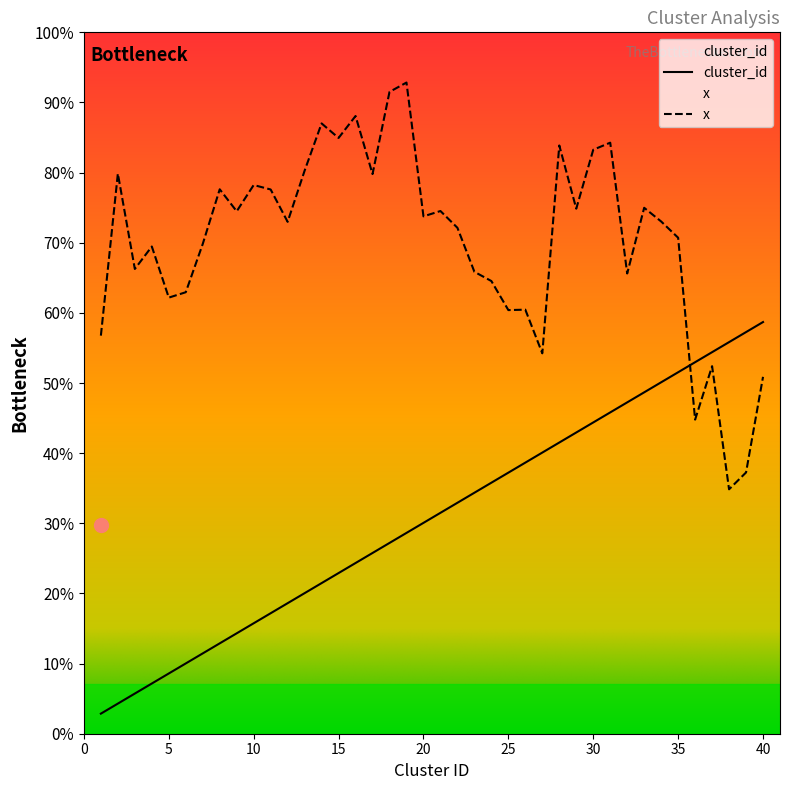

Reading right to left, what are all the values shown in this chart?

cluster_id: 40=40.0	39=39.0	38=38.0	37=37.0	36=36.0	35=35.0	34=34.0	33=33.0	32=32.0	31=31.0	30=30.0	29=29.0	28=28.0	27=27.0	26=26.0	25=25.0	24=24.0	23=23.0	22=22.0	21=21.0	20=20.0	19=19.0	18=18.0	17=17.0	16=16.0	15=15.0	14=14.0	13=13.0	12=12.0	11=11.0	10=10.0	9=9.0	8=8.0	7=7.0	6=6.0	5=5.0	4=4.0	3=3.0	2=2.0	1=1.0
x: 40=34.5	39=25.0	38=23.3	37=35.6	36=30.3	35=48.4	34=50.0	33=51.4	32=44.8	31=57.9	30=57.2	29=51.3	28=57.6	27=36.9	26=41.2	25=41.2	24=44.1	23=45.0	22=49.4	21=51.1	20=50.5	19=63.9	18=62.9	17=54.7	16=60.5	15=58.3	14=59.8	13=55.1	12=50.0	11=53.2	10=53.6	9=51.0	8=53.2	7=47.8	6=43.0	5=42.4	4=47.5	3=45.3	2=54.8	1=38.6